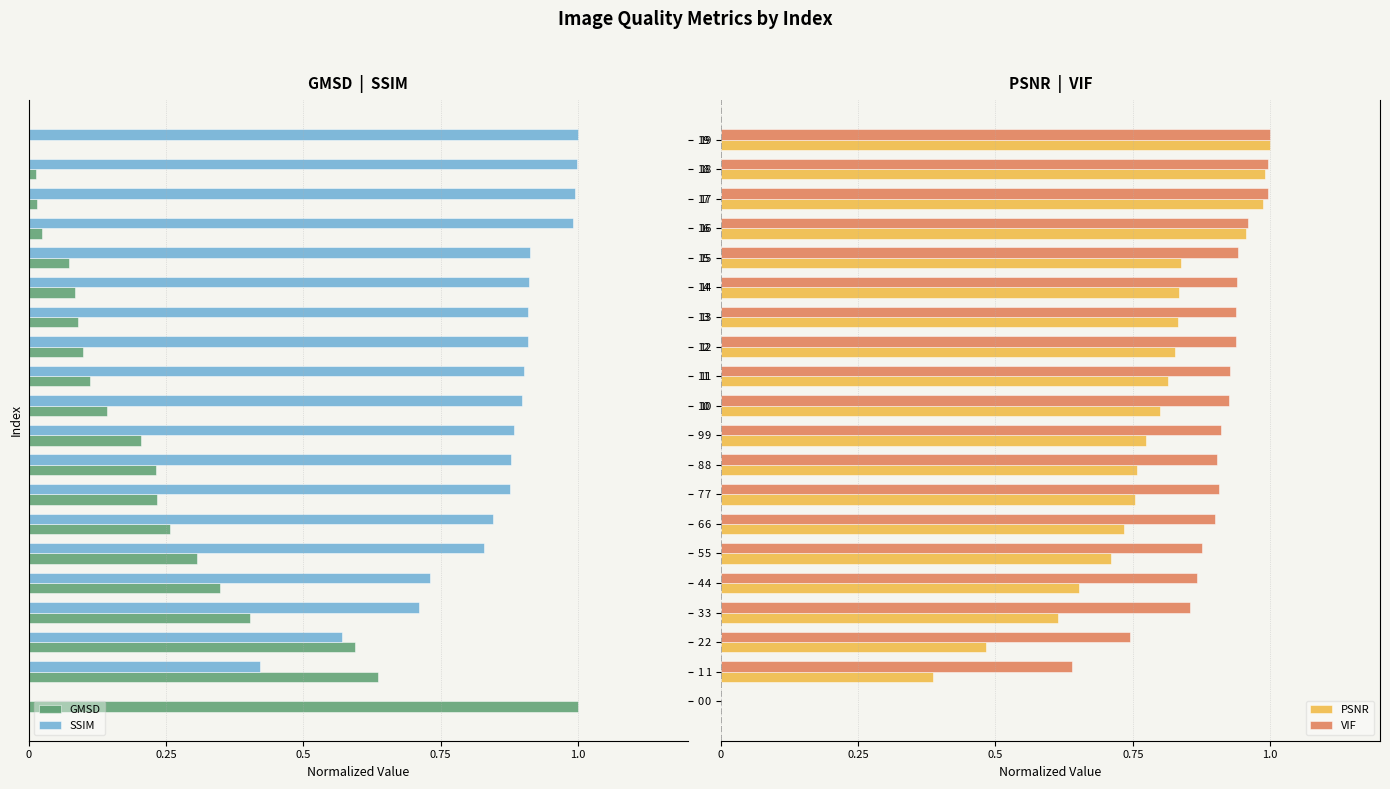

Is the value of VIF at 15 greater than the value of PSNR at 12?

Yes